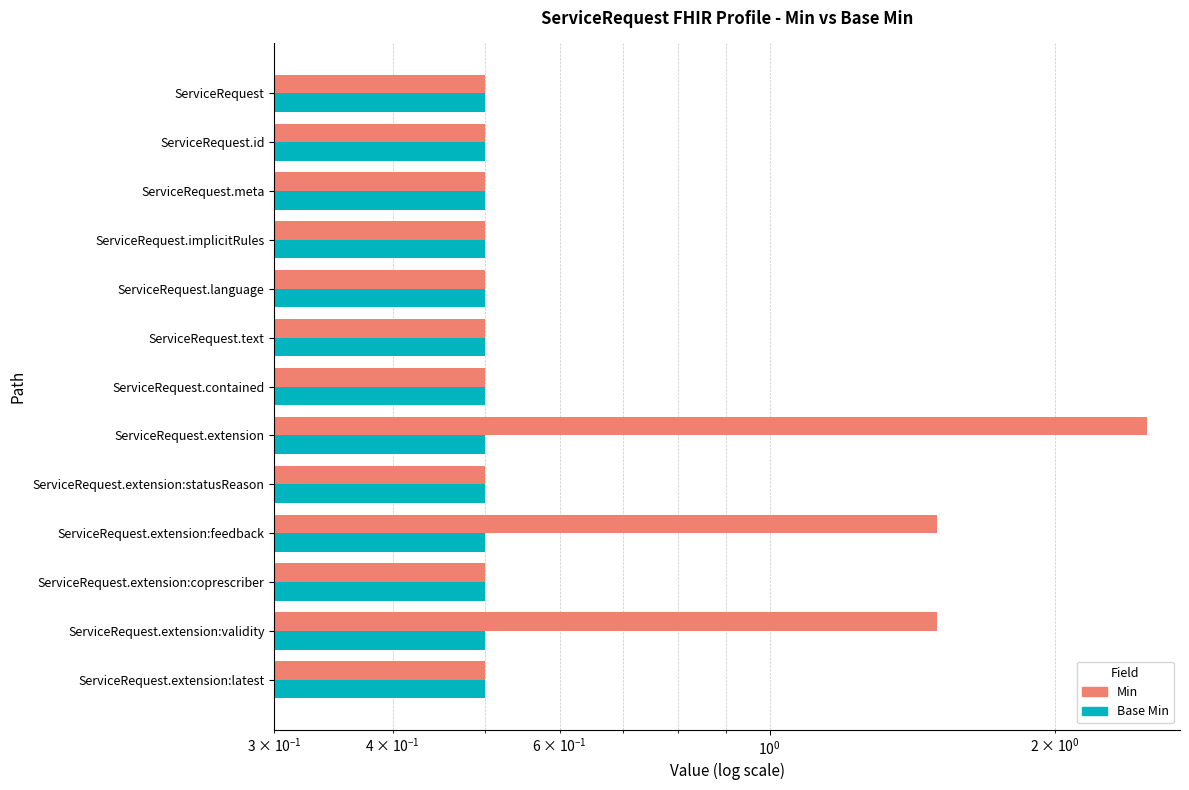

What is the value of the Min bar at the 11th from the left?

0.5